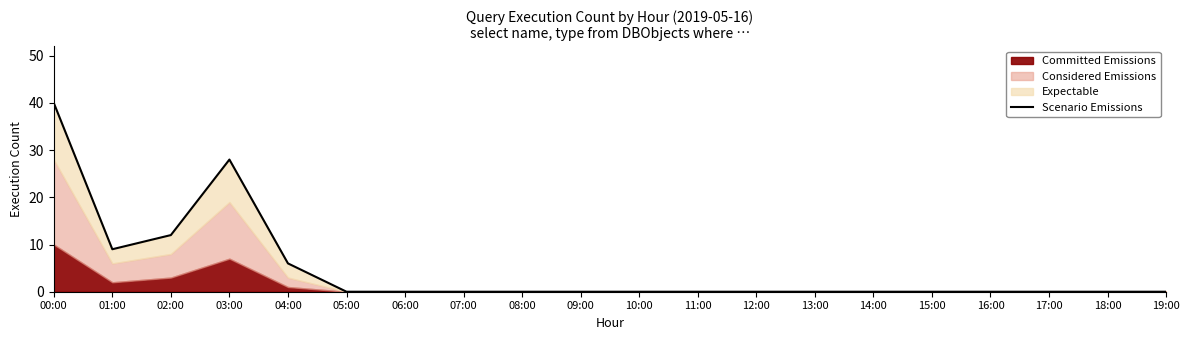

Which category has the highest value across all series?

00:00